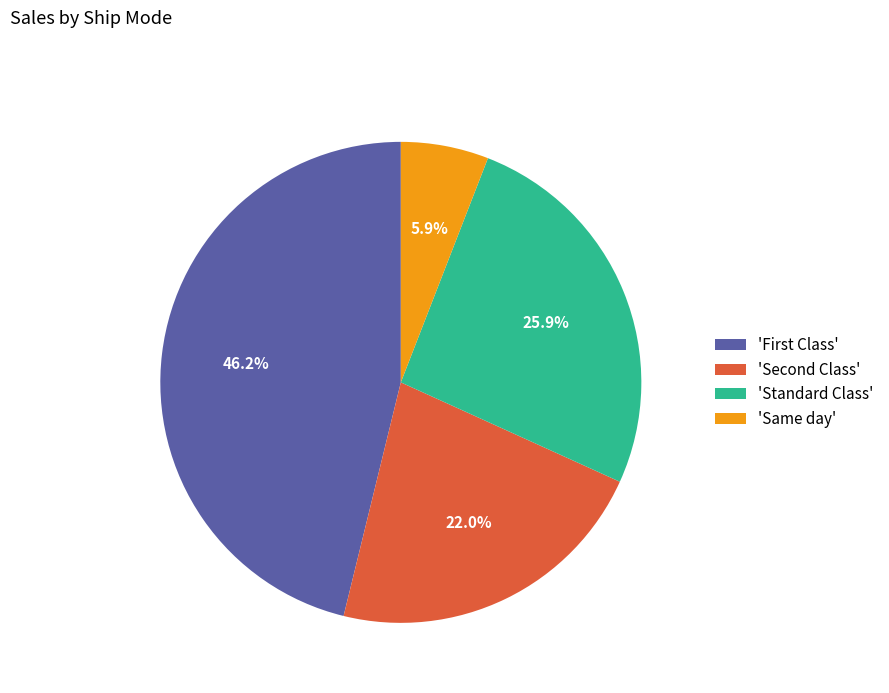

Is there any slice that represents more than half of the pie?

No